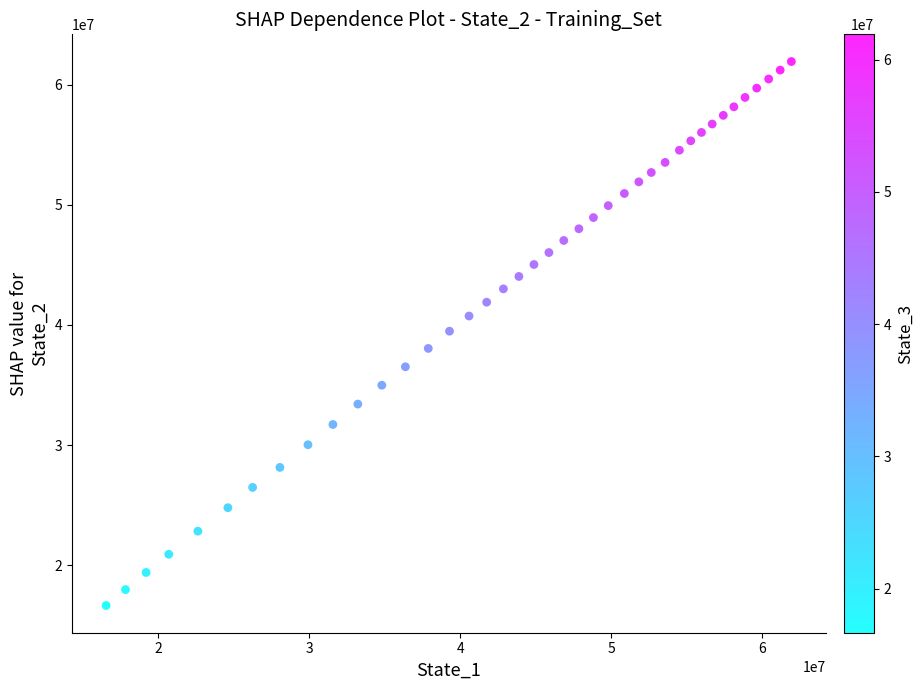

What is the range of Y values (max minus min)?

45263175.1